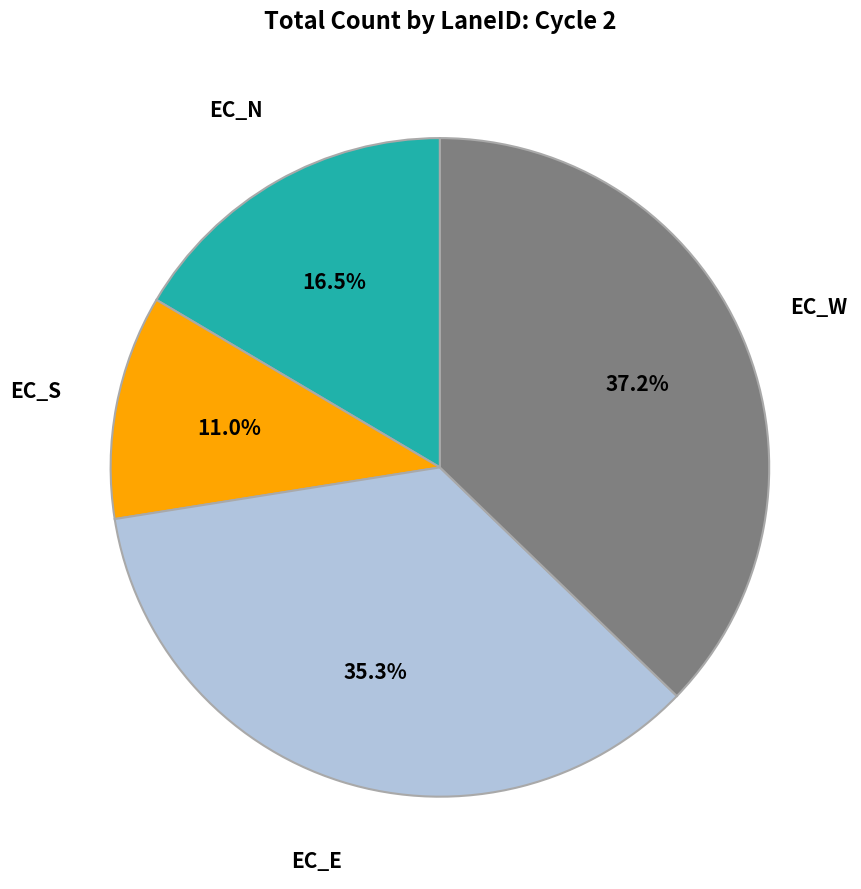

To the nearest percent, what is the average slice percentage?

25%